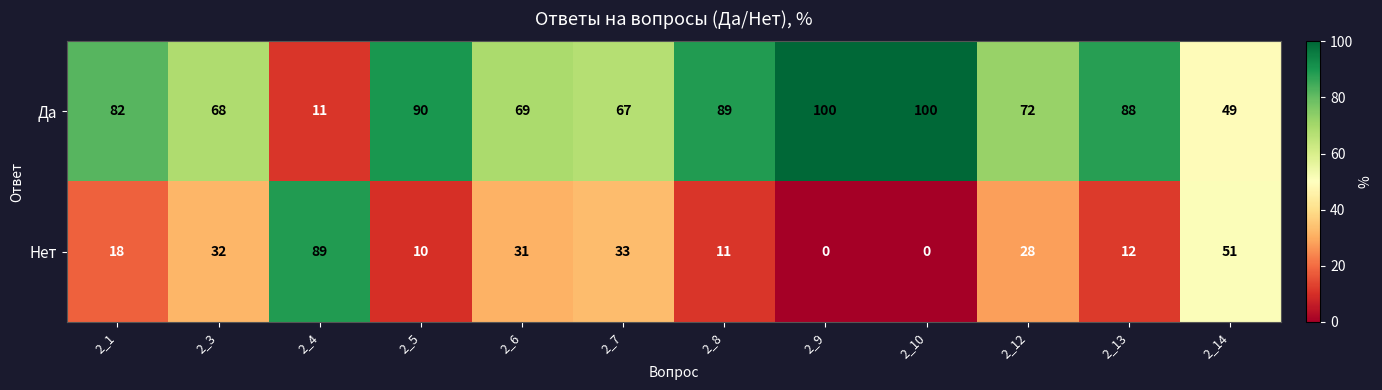

Reading right to left, extract all data points from this chart.

Да: 2_14=49	2_13=88	2_12=72	2_10=100	2_9=100	2_8=89	2_7=67	2_6=69	2_5=90	2_4=11	2_3=68	2_1=82
Нет: 2_14=51	2_13=12	2_12=28	2_10=0	2_9=0	2_8=11	2_7=33	2_6=31	2_5=10	2_4=89	2_3=32	2_1=18